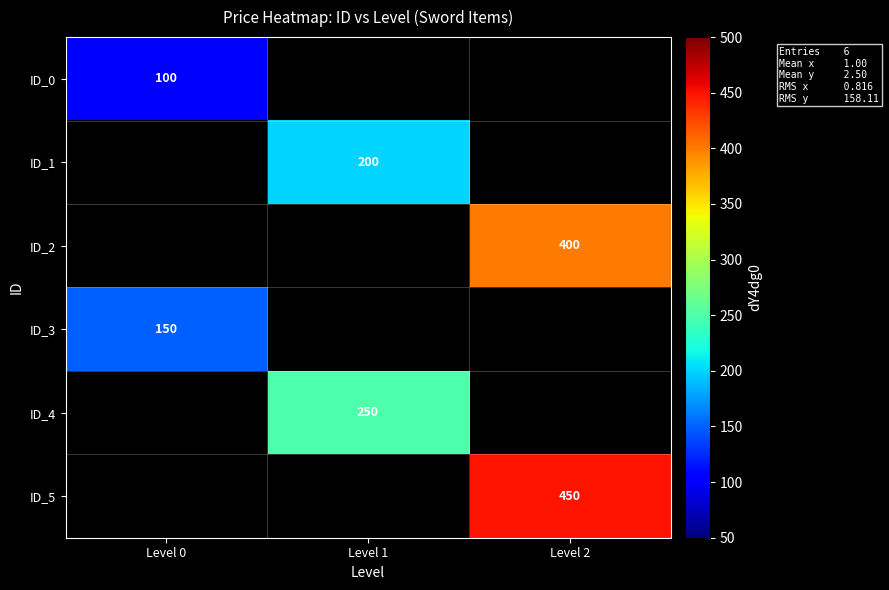

How many series are shown in this chart?

6